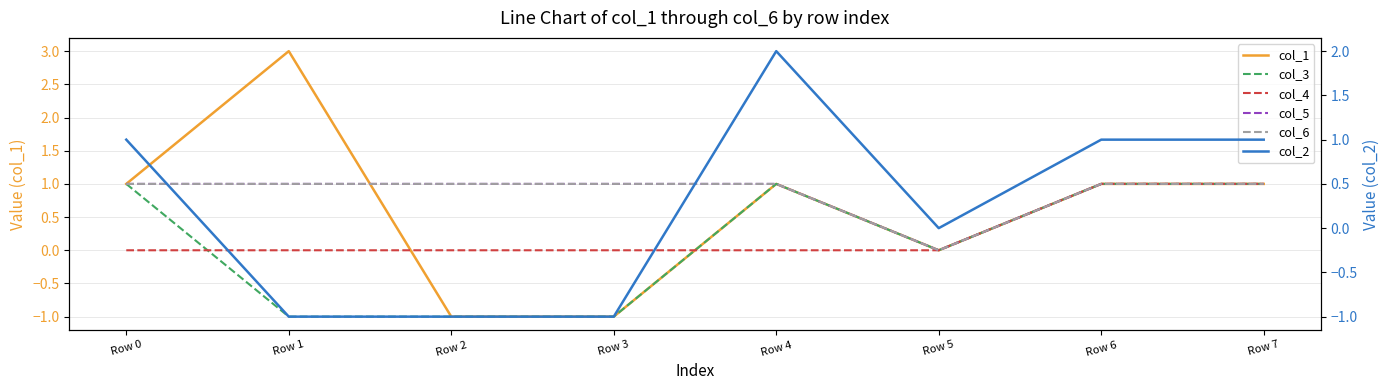

At Row 7, list the series in order from largest to smallest.

col_1, col_3, col_4, col_5, col_6, col_2